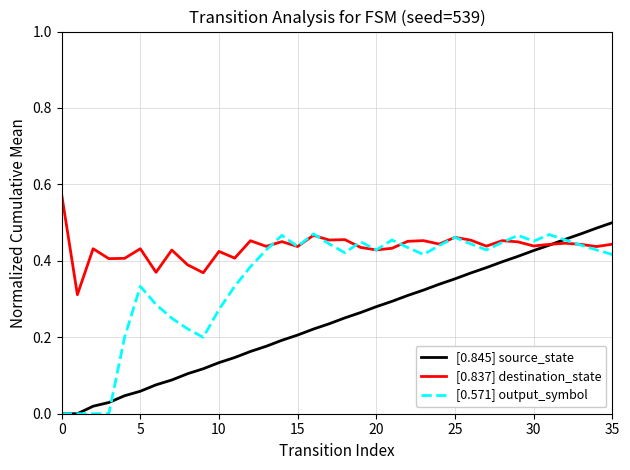

How many lines are shown in the chart?

3